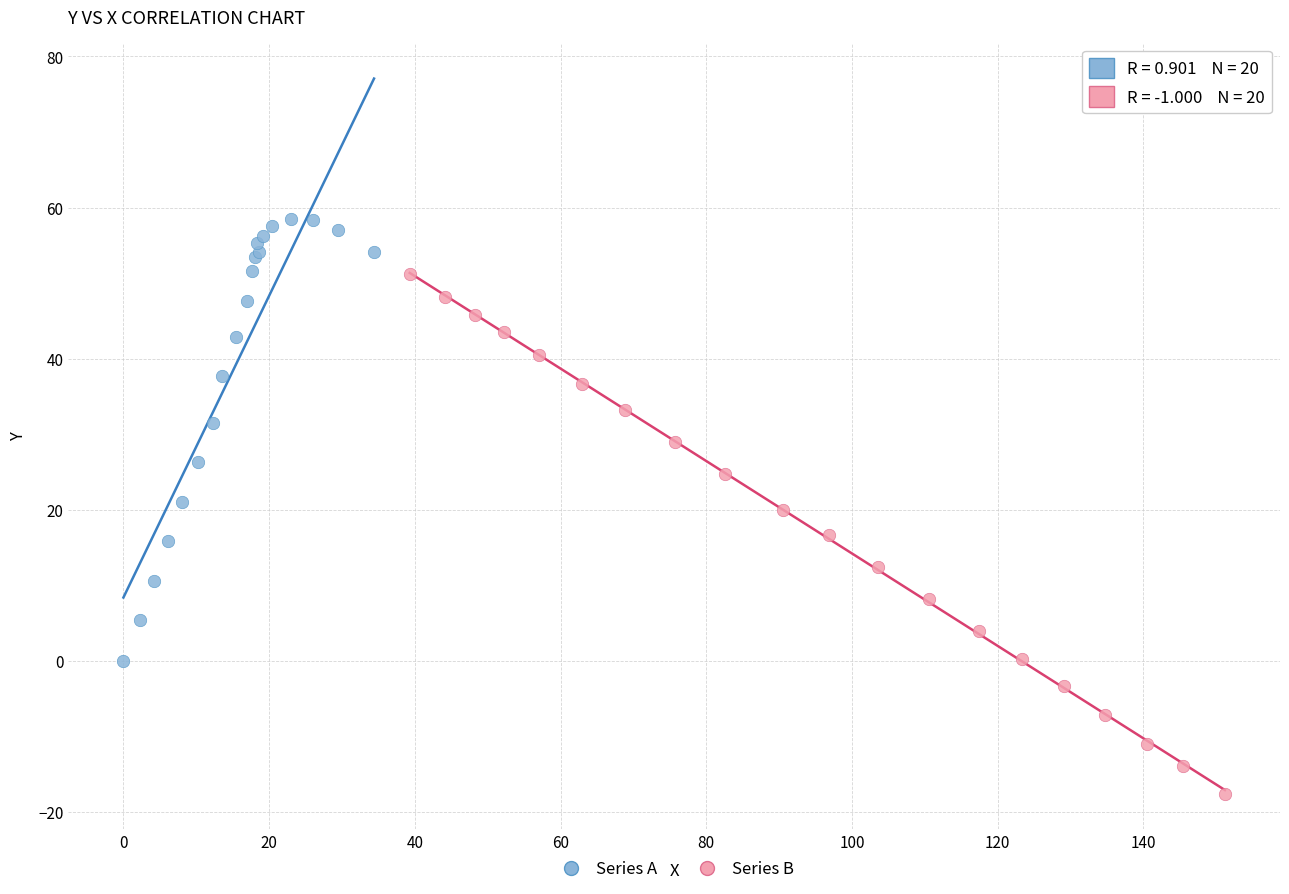

Which series contains the highest Y value?

Series A